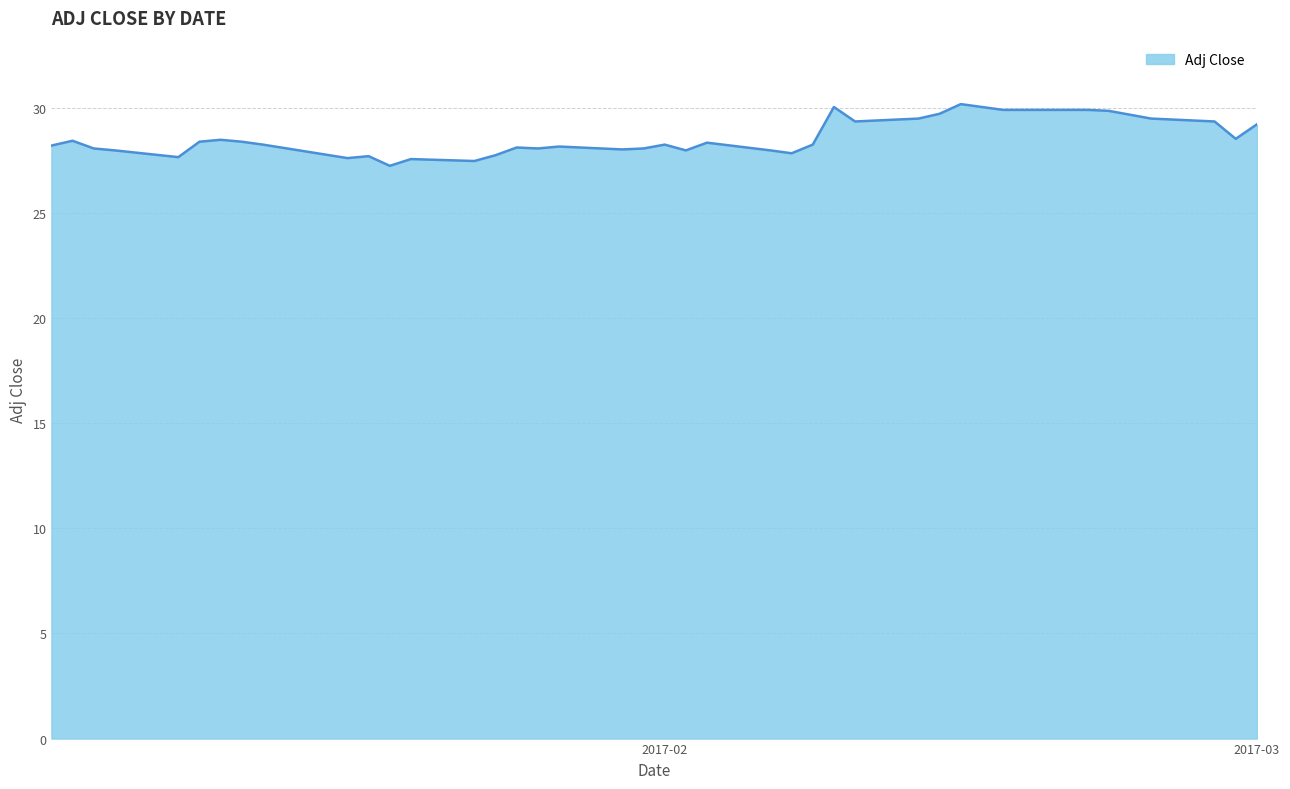

What is the greatest value displayed?

30.2